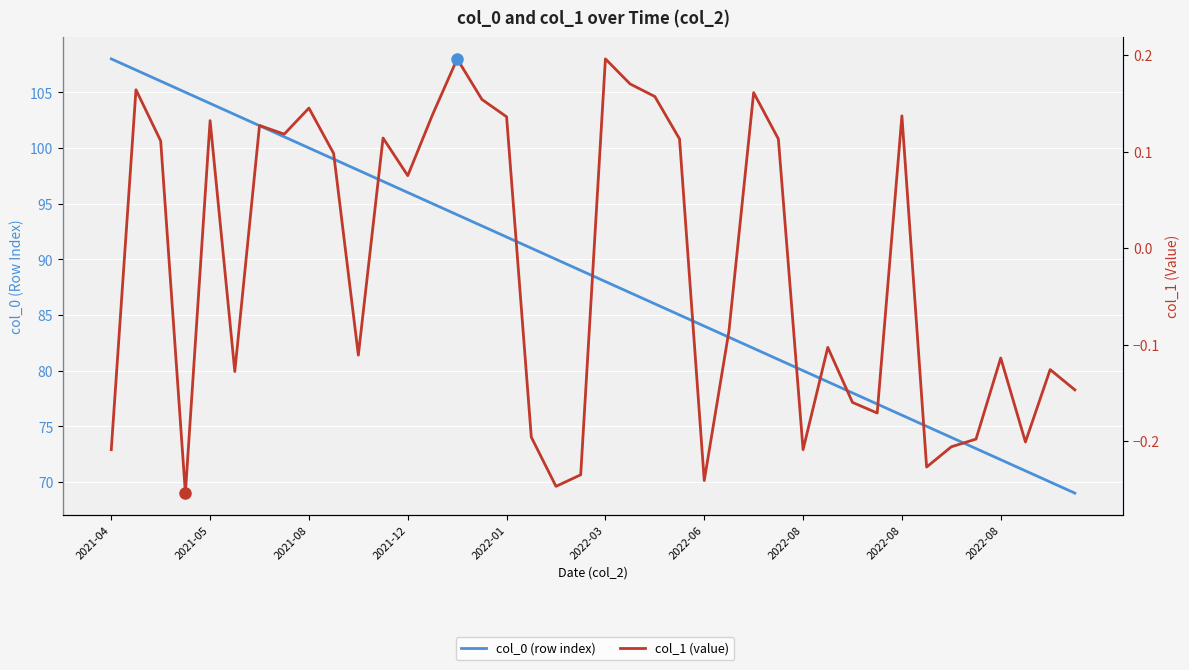

What is the difference between the second highest and second lowest values in the col_1 (value) series?

0.4